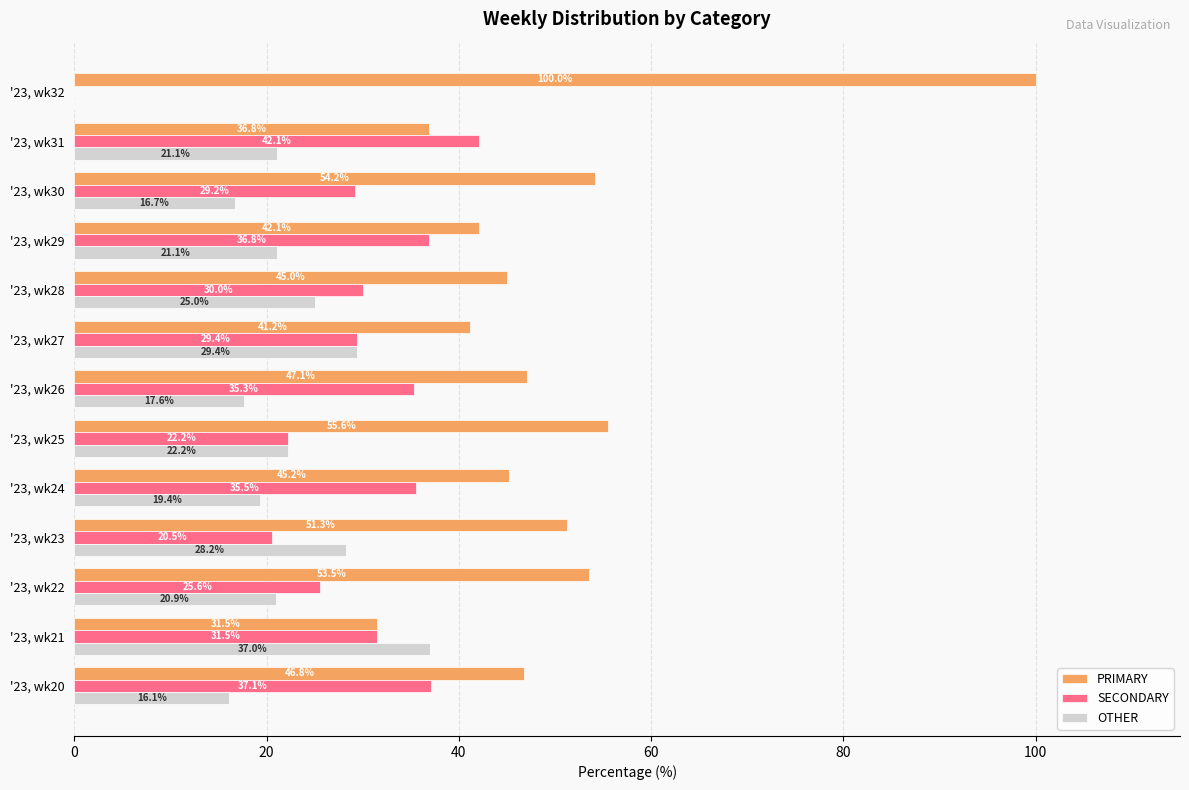

Is it true that SECONDARY equals 31.5 at '23, wk21?

True